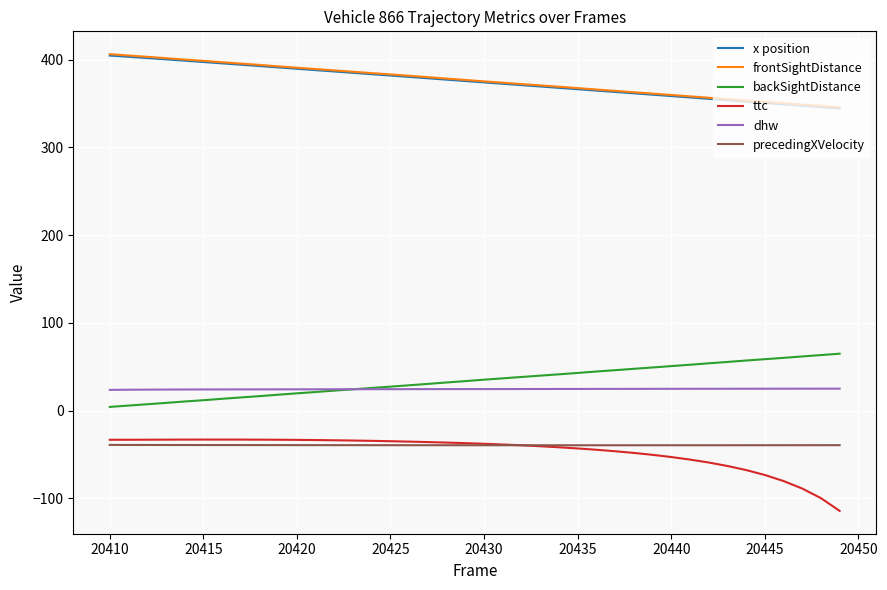

What is the highest value of the precedingXVelocity series?

-39.1